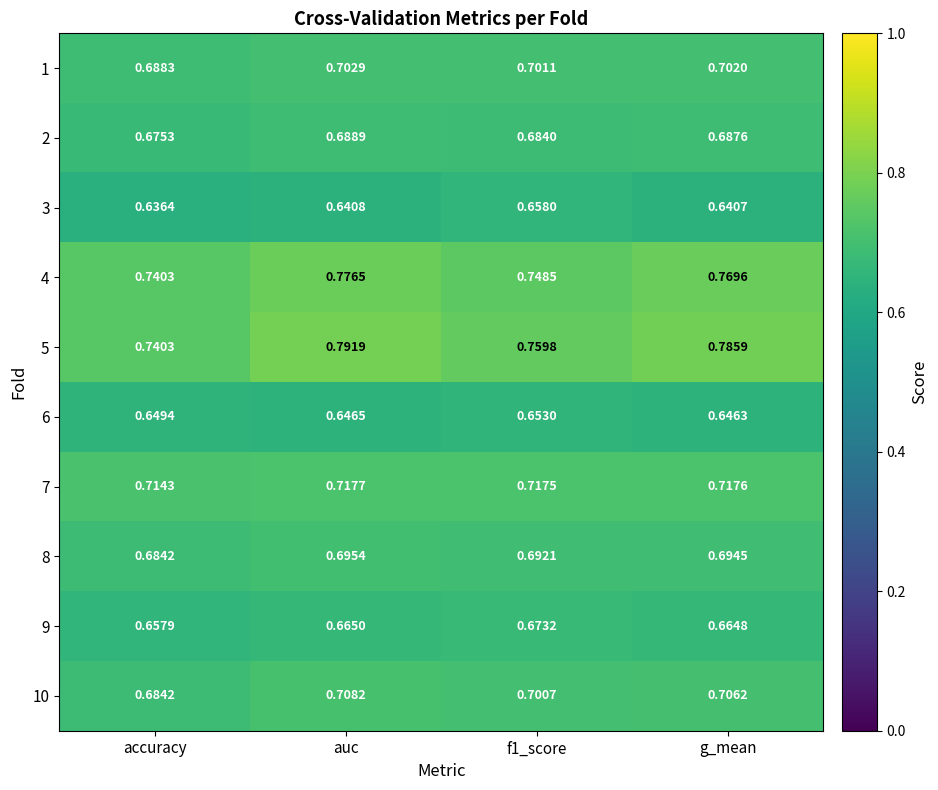

How many distinct data groups are displayed?

10